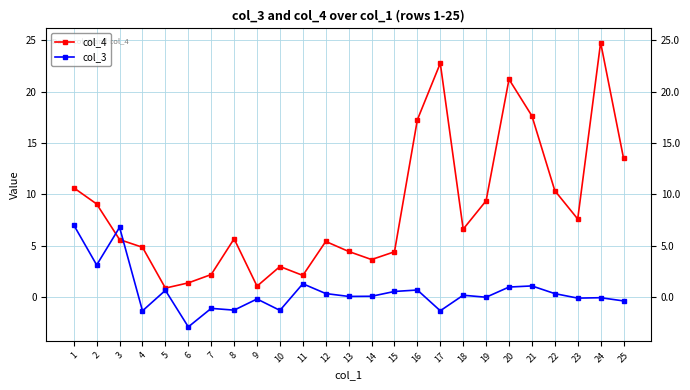

At which label is col_4 closest to 12?

1